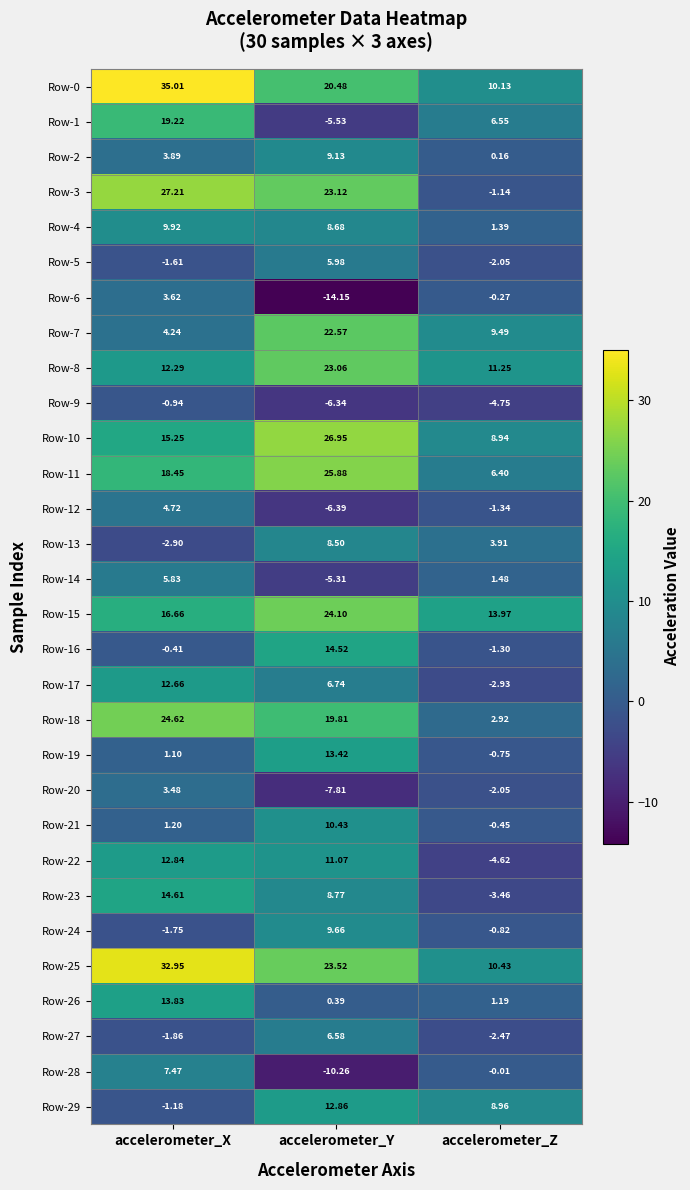

At which category does the chart reach its minimum across all series?

accelerometer_Y